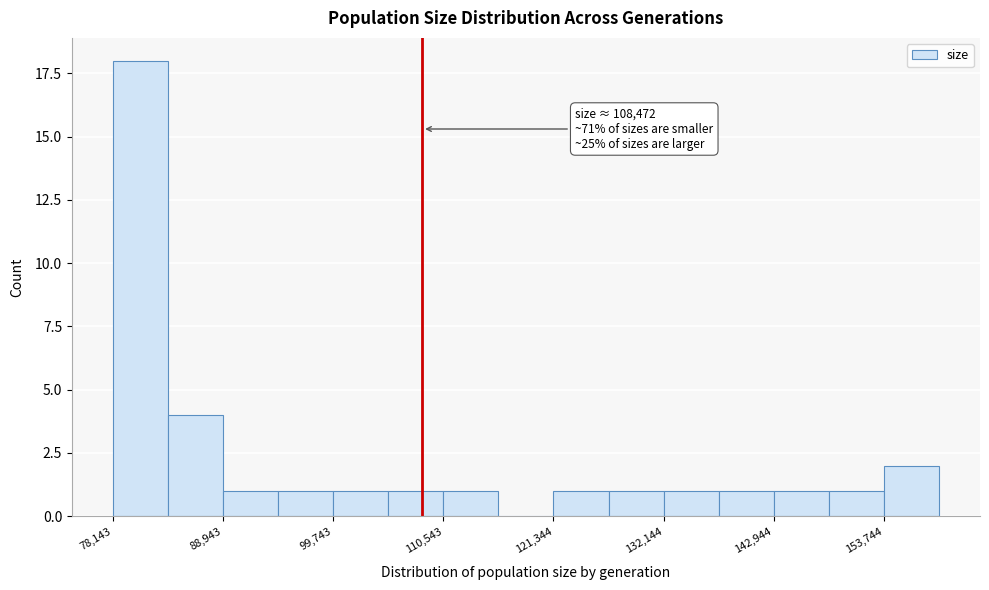

Read against the x-axis, roughly where is the centre of the tallest bar?

80000